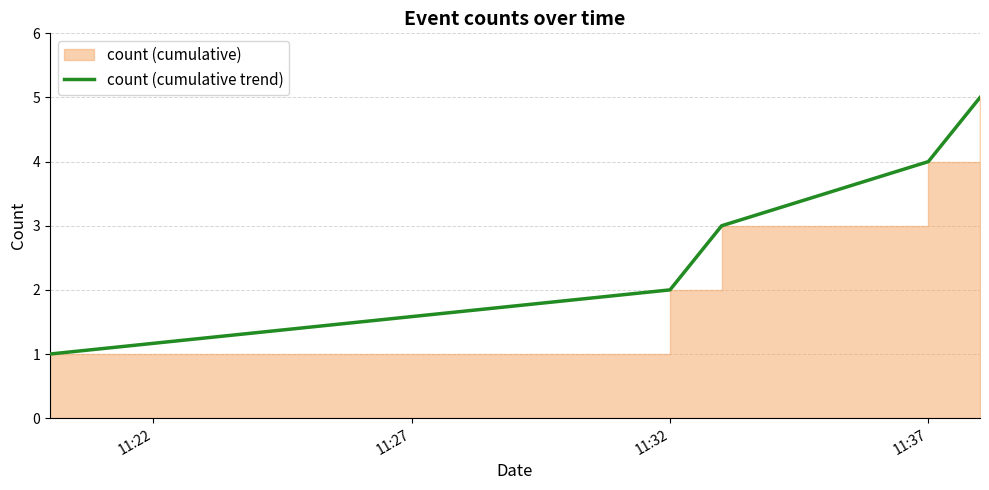

Does the chart have visible grid lines?

Yes